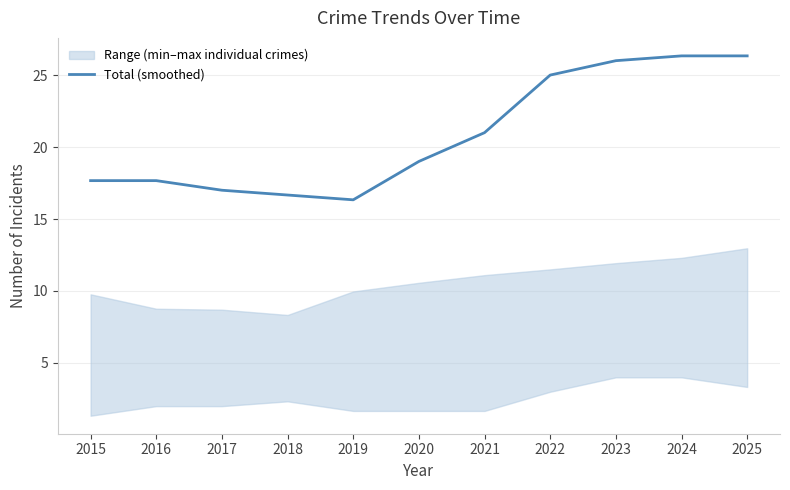

How many data points are less than 19?

5